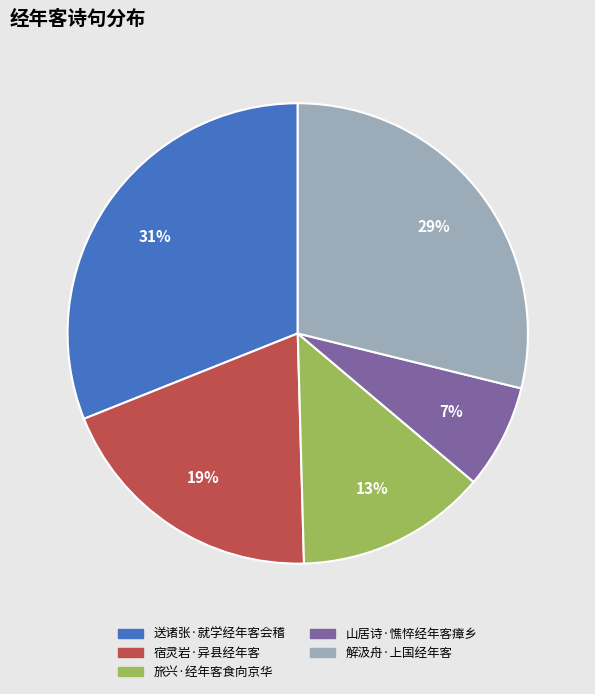

Which has a higher value, 解汲舟·上国经年客 or 送诸张·就学经年客会稽?

送诸张·就学经年客会稽